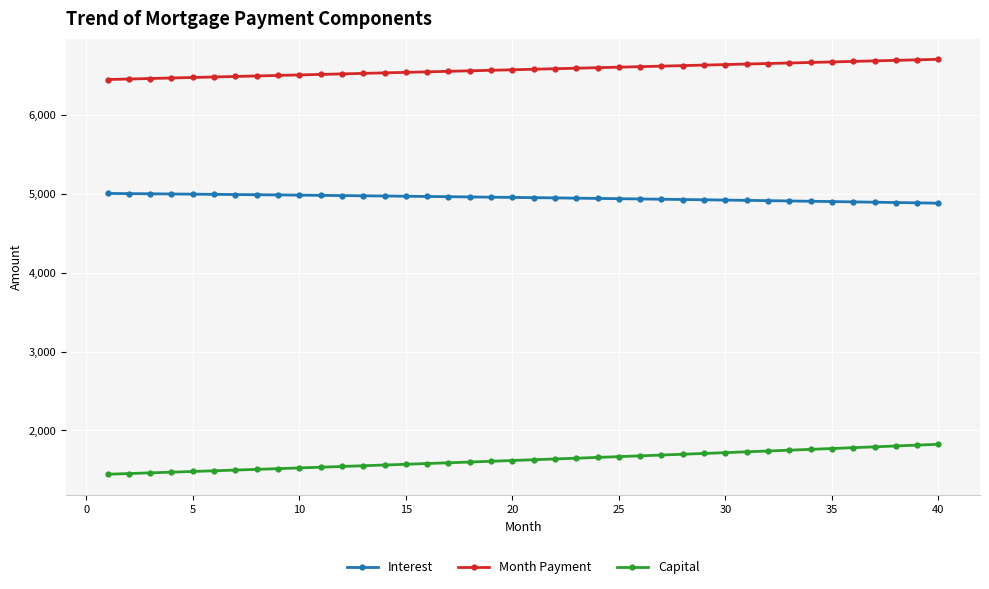

True or false: Interest and Capital intersect in this chart.

False